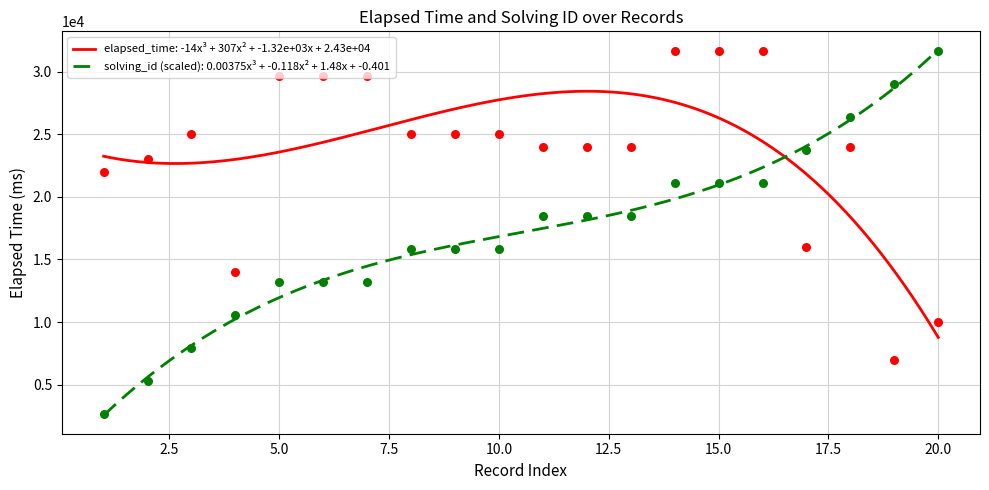

What are all the series names shown in the legend?

elapsed_time, solving_id